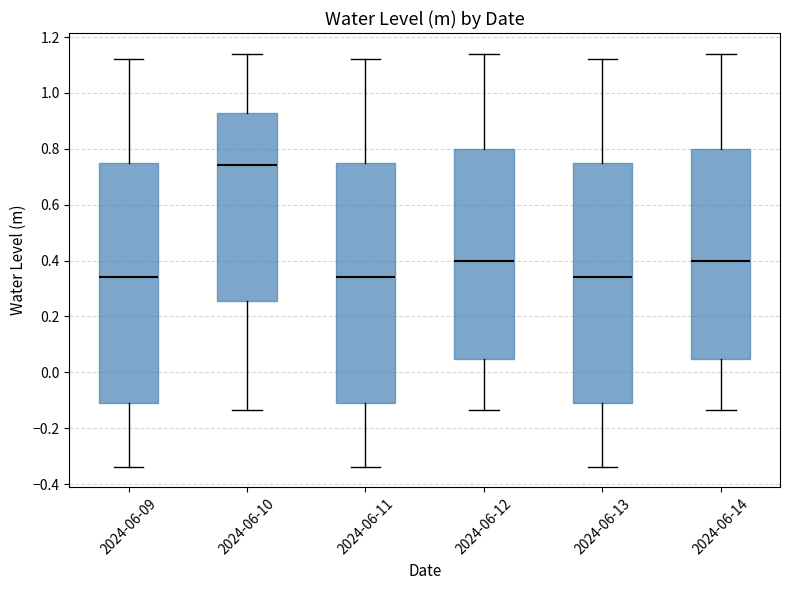

Which box has the highest median line?

2024-06-10